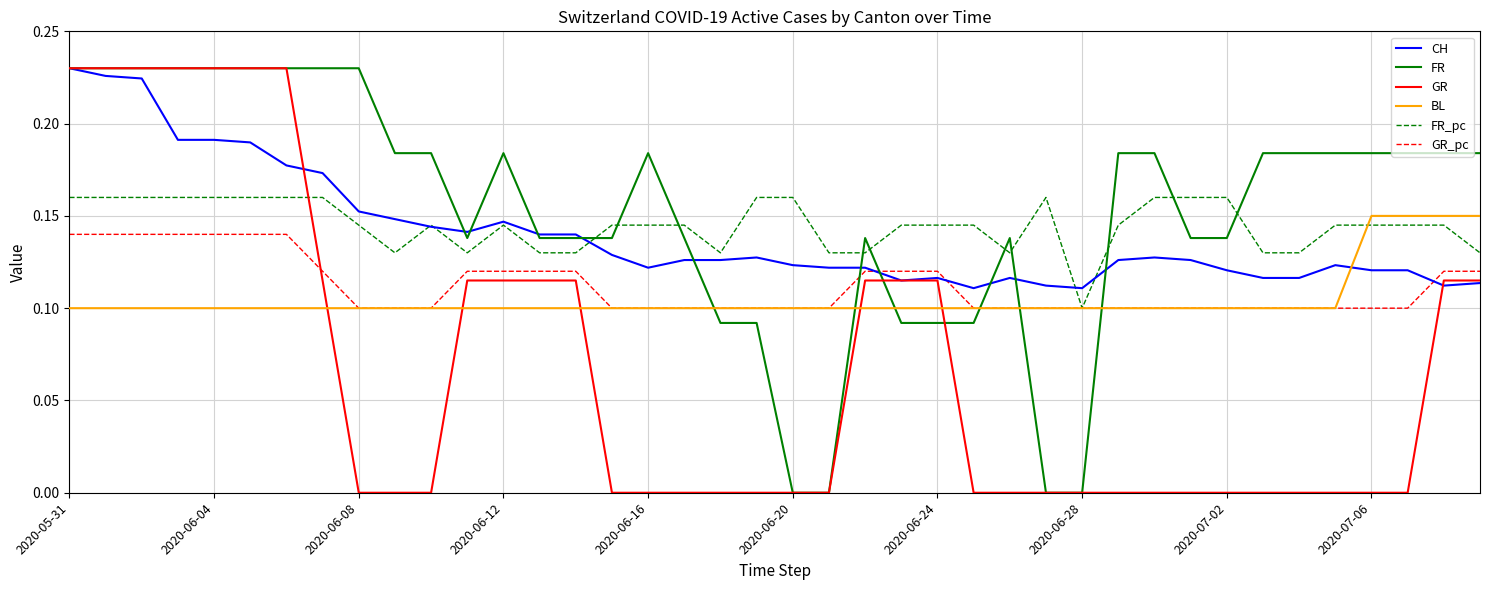

Which series ends up on top after the final intersection of GR_pc and GR?

GR_pc